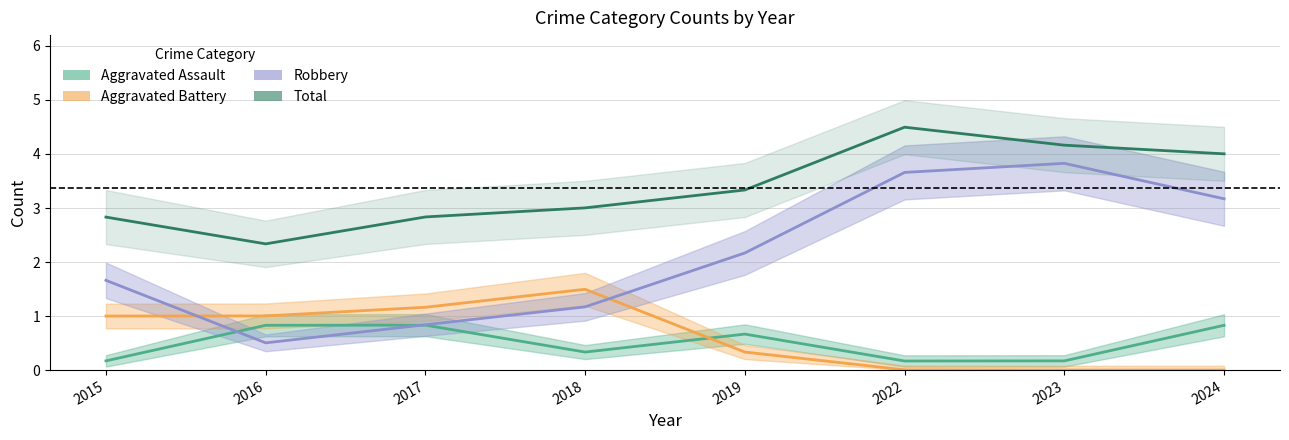

Is it true that Aggravated Assault equals 1 at 2024?

False